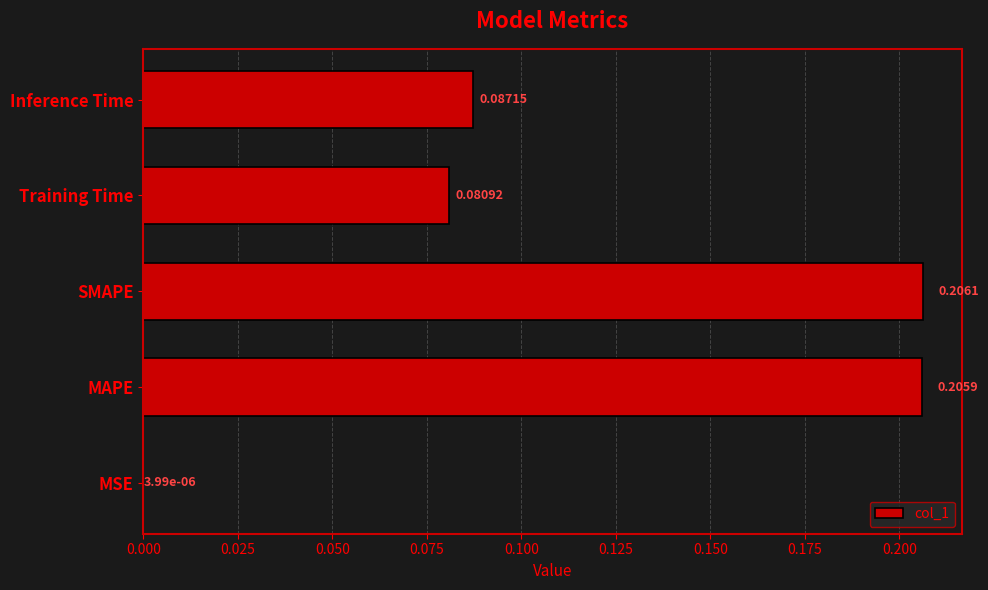

At which category does the chart reach its peak across all series?

SMAPE